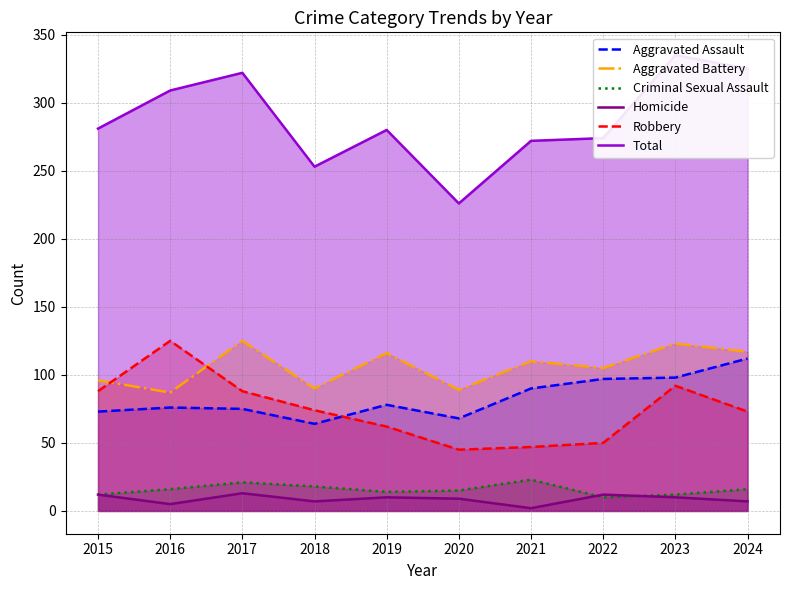

At which label does Criminal Sexual Assault first exceed 16?

2017